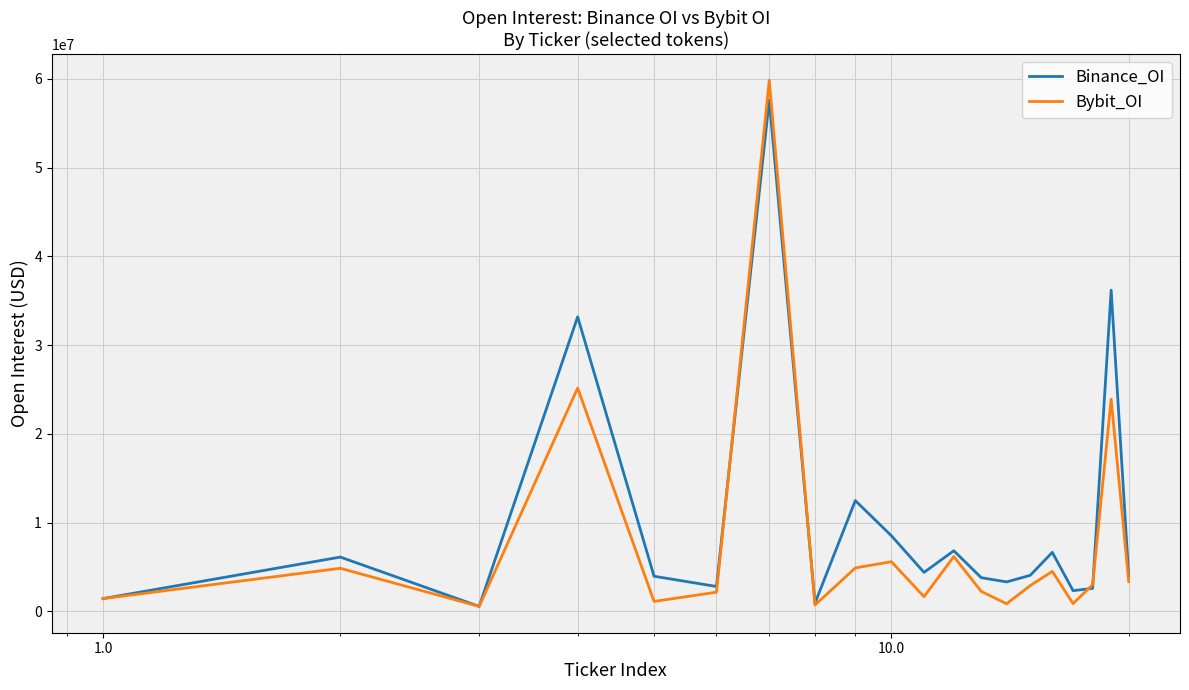

What is the highest value of the Bybit_OI series?

59832105